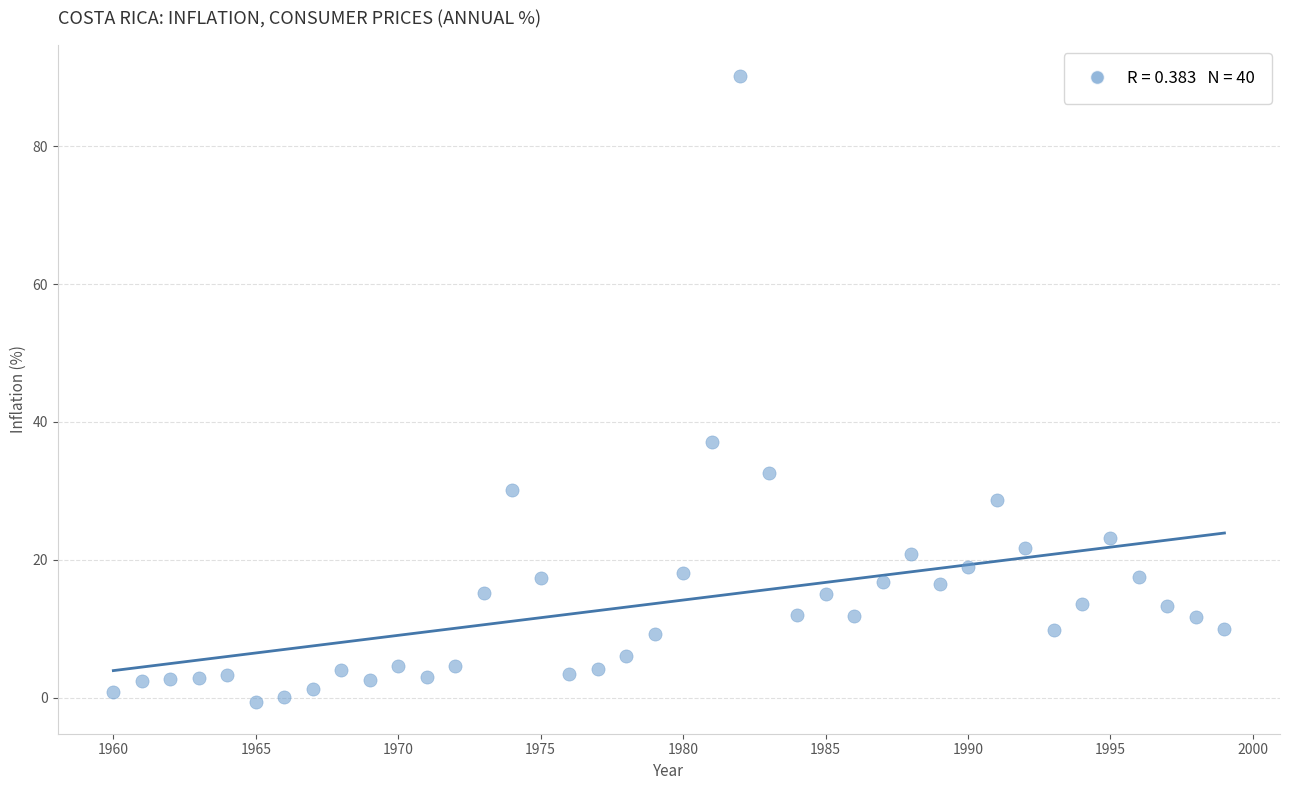

What Y value in the scatter plot is closest to 44?

37.1